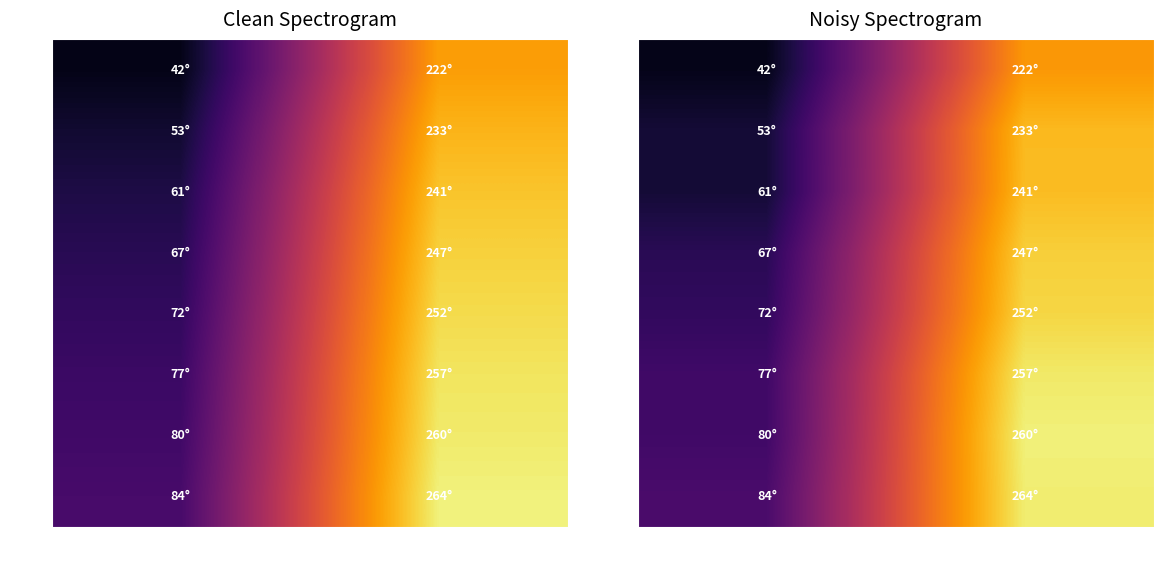

How many values in the 70° series are below 259?

1